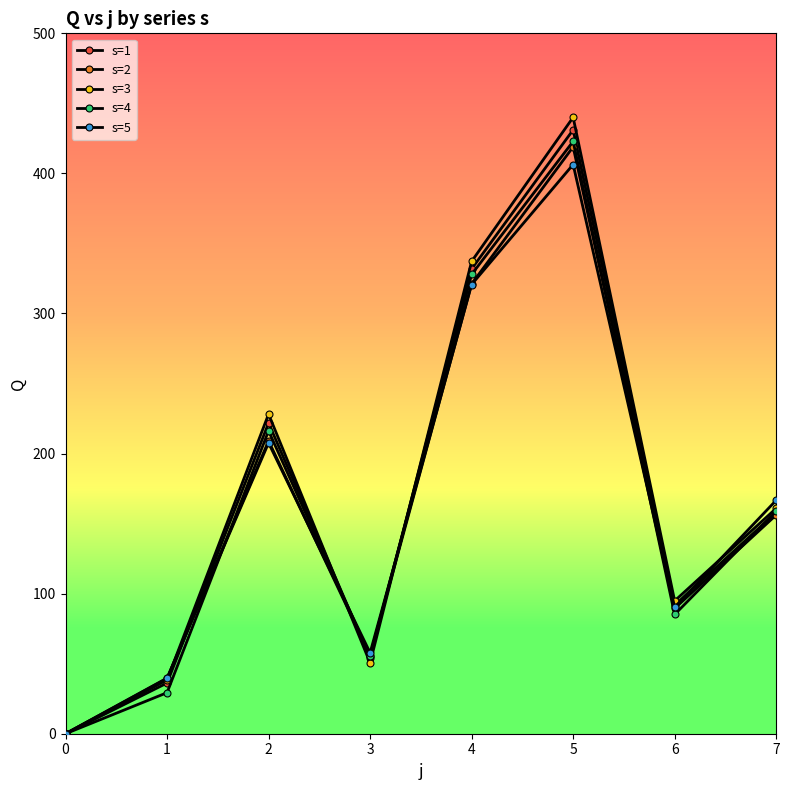

After their last crossing, which series has the higher values: s=5 or s=1?

s=5